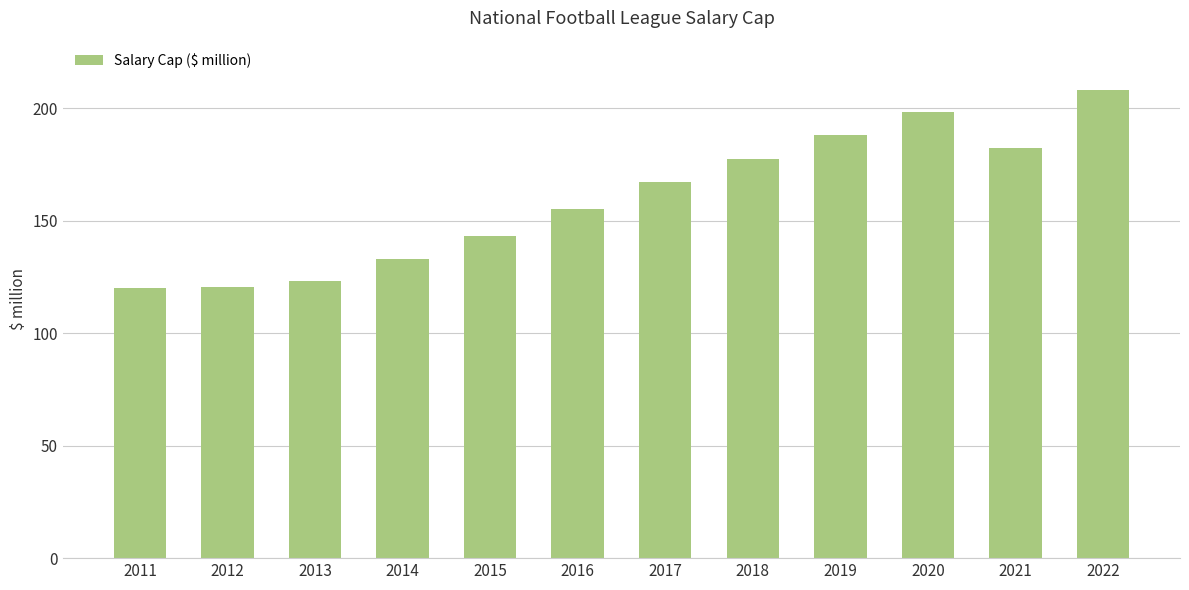

What is the ratio of the value at 2014 to the value at 2015?

0.9